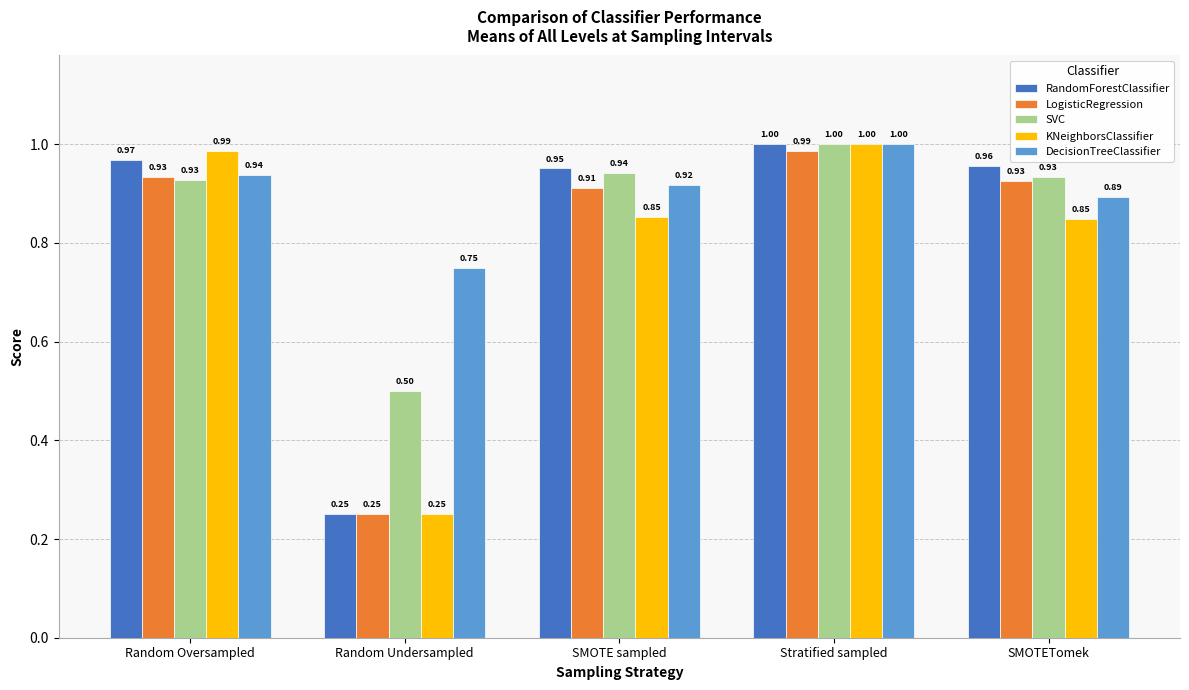

The SVC series shows 0.5 at Random Undersampled. True or false?

True